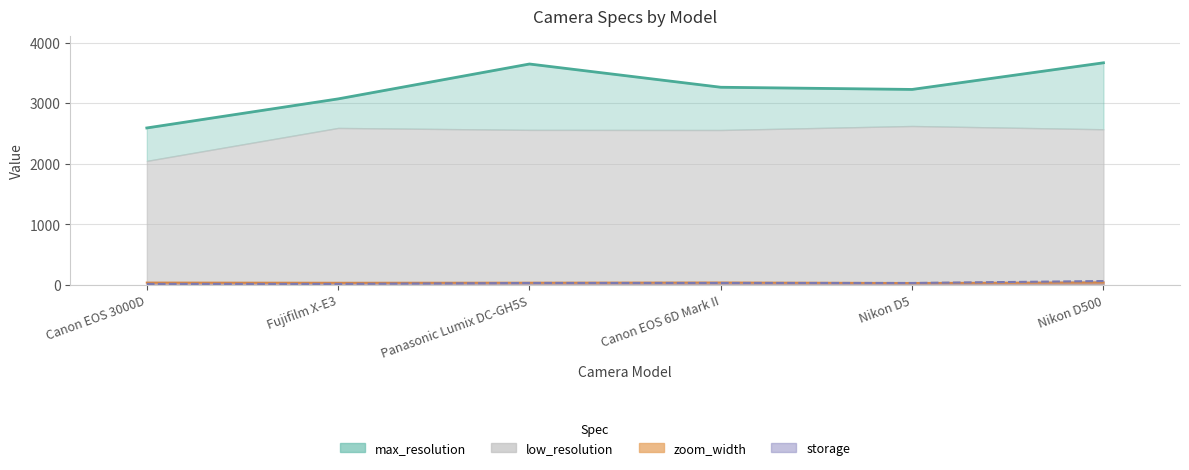

True or false: zoom_width and max_resolution cross at least once.

False